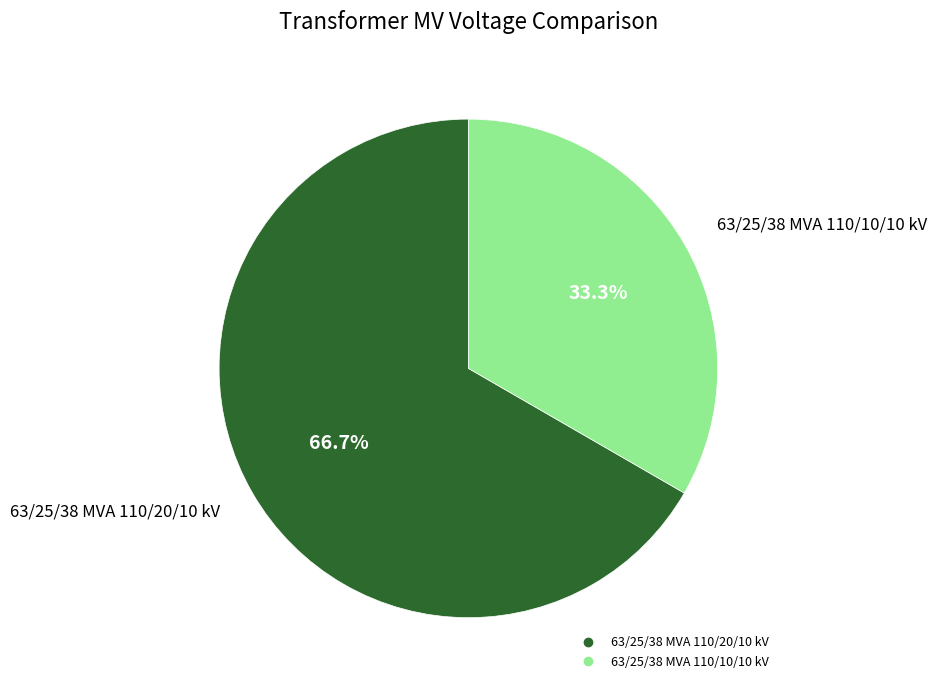

Combined, do 63/25/38 MVA 110/10/10 kV and 63/25/38 MVA 110/20/10 kV account for over 50%?

Yes